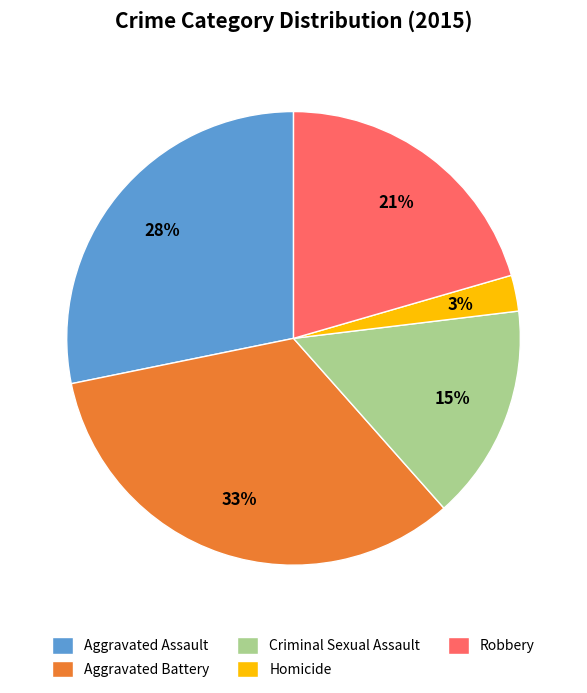

To the nearest percent, what percentage of the pie is Homicide?

3%